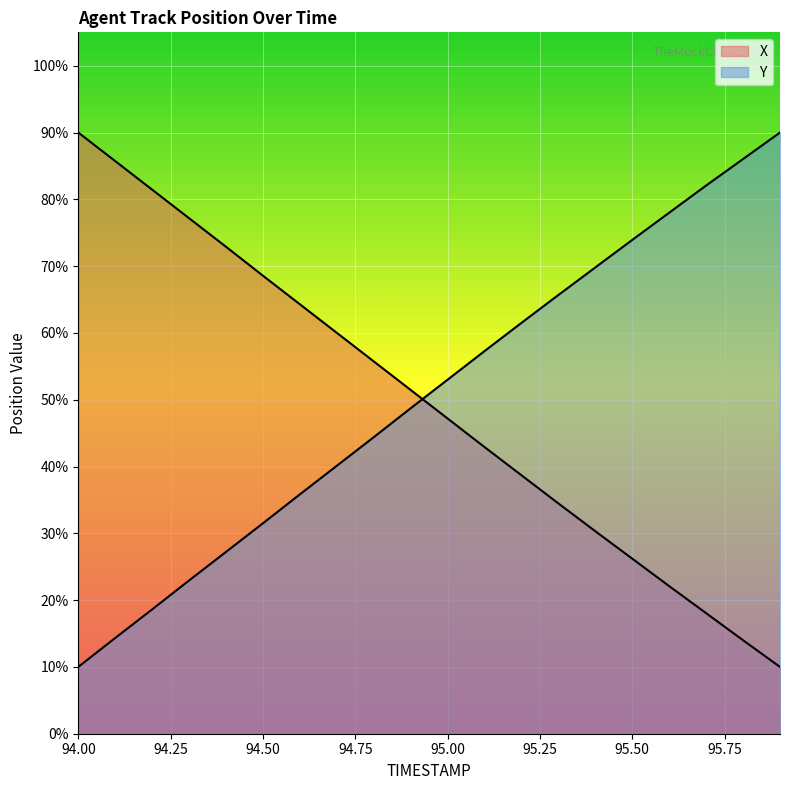

Is it true that X equals 33.3 at 94.9?

False